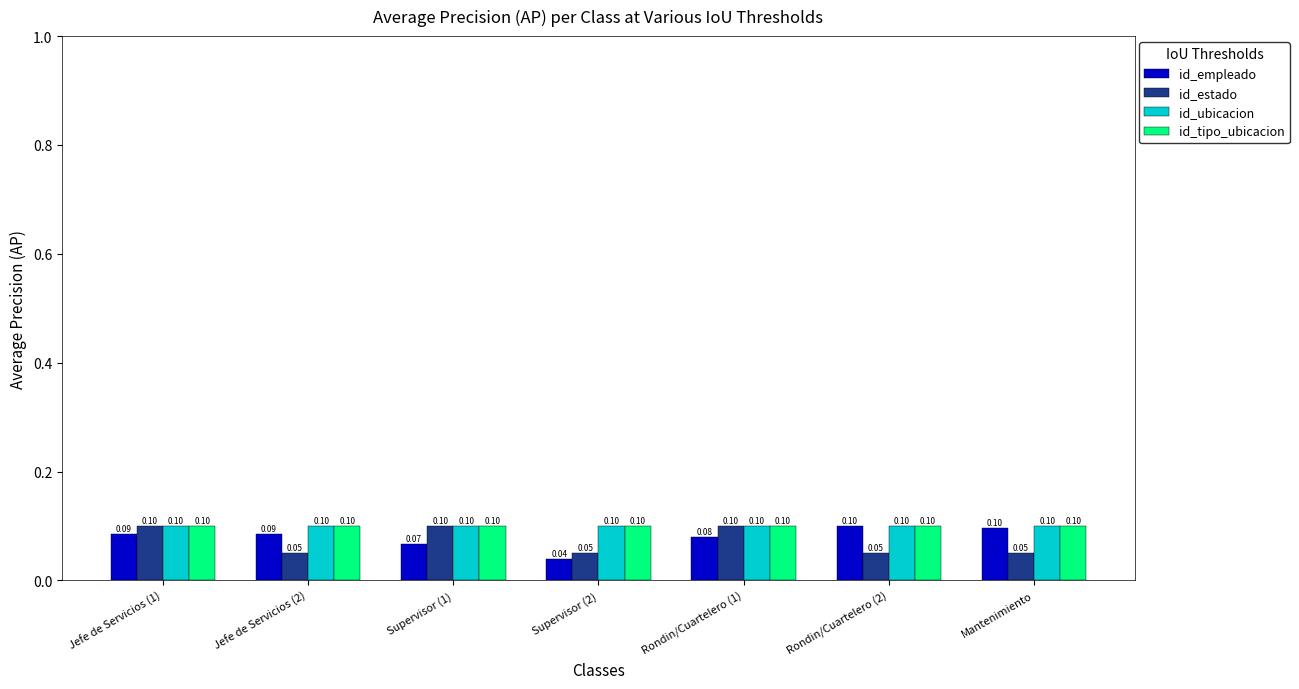

What is the total value across all series at Rondin/Cuartelero (1)?

0.4